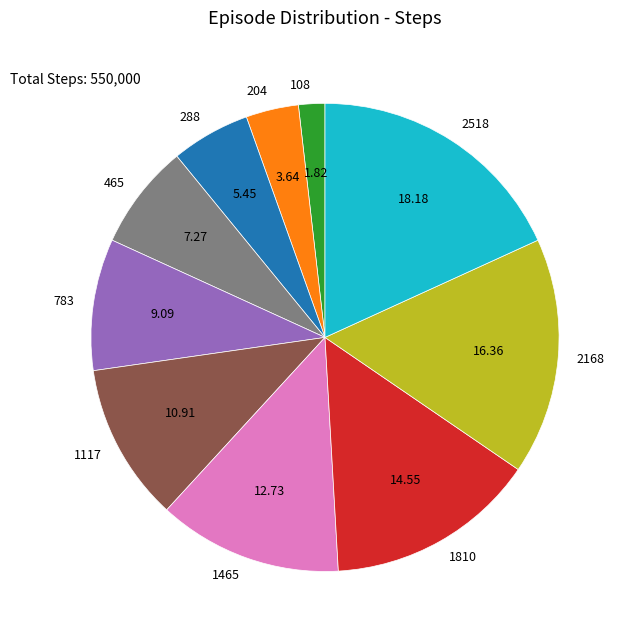

Which has a higher value, 465 or 1810?

1810